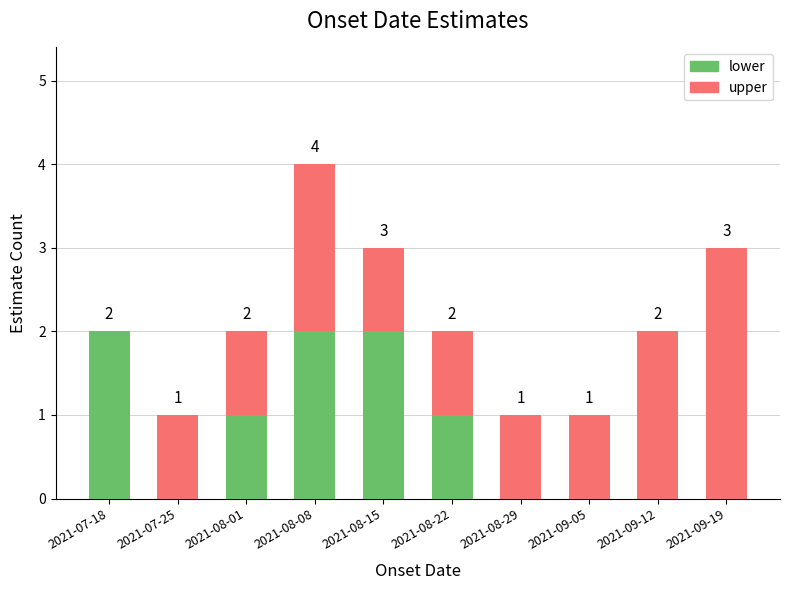

What is the total value across all series at 2021-09-19?

3